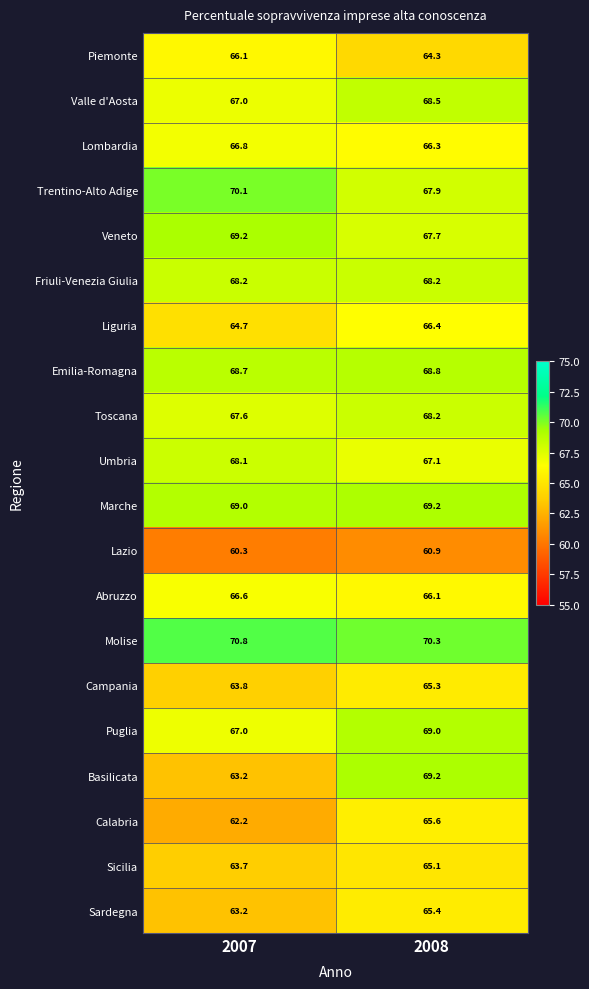

What is the difference between the highest and lowest values at 2008?

9.4